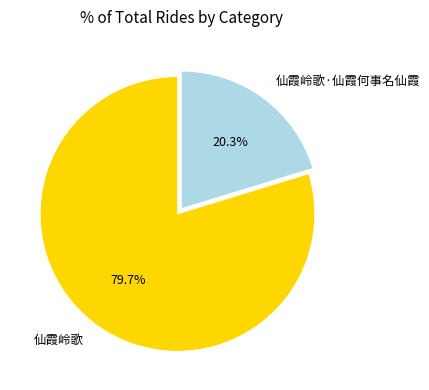

How many slices are in this pie chart?

2